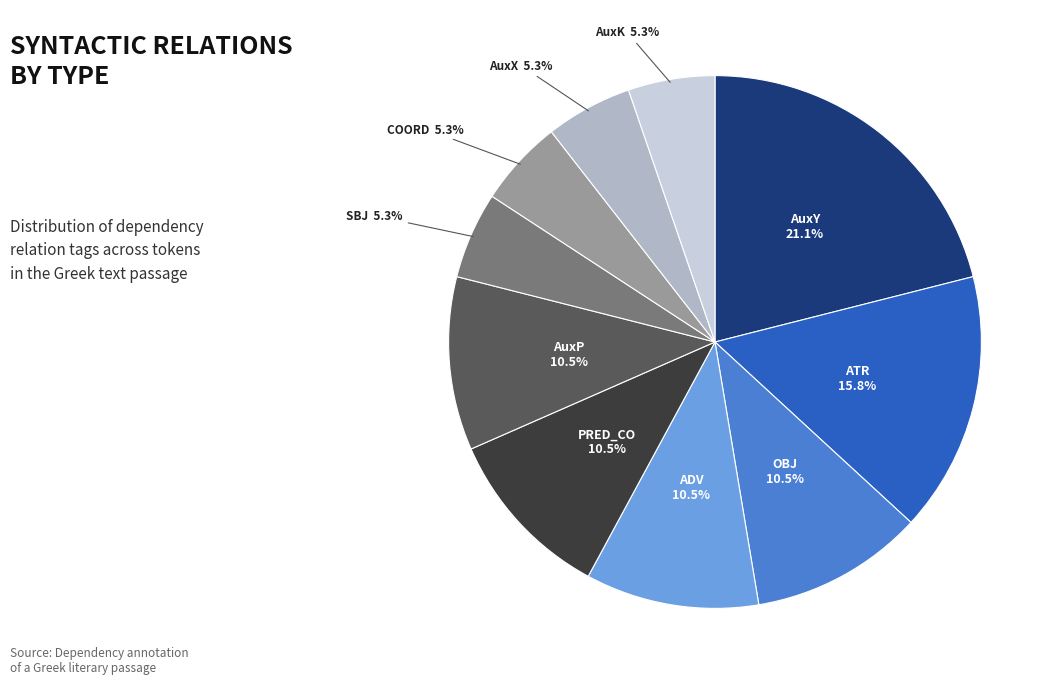

True or false: SBJ accounts for 1% of the total.

False